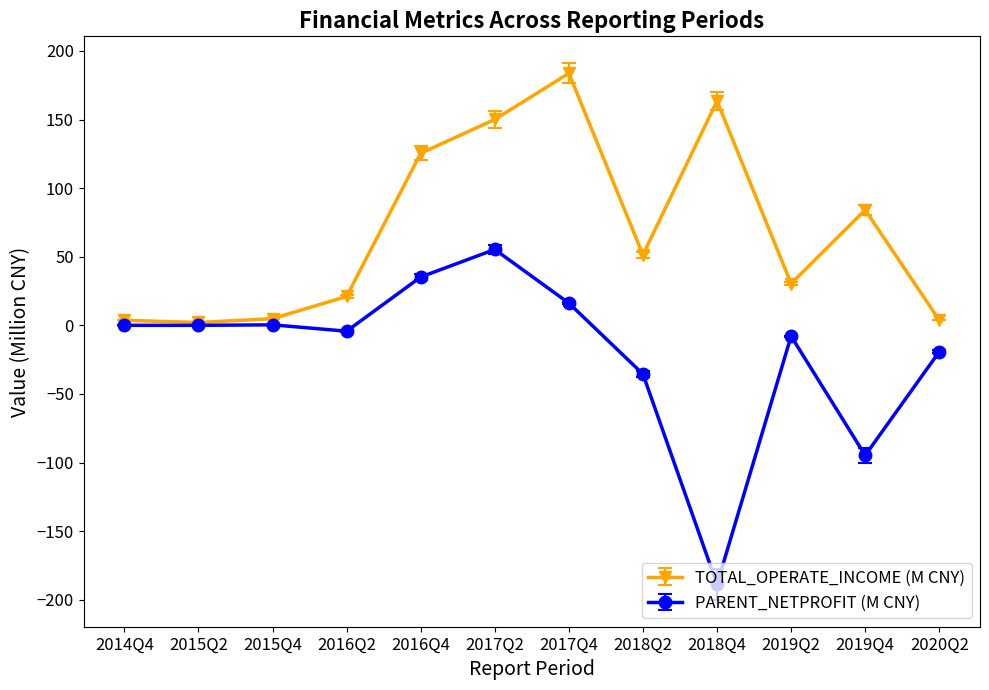

At 2019Q4, list the series in order from largest to smallest.

TOTAL_OPERATE_INCOME (M CNY), PARENT_NETPROFIT (M CNY)